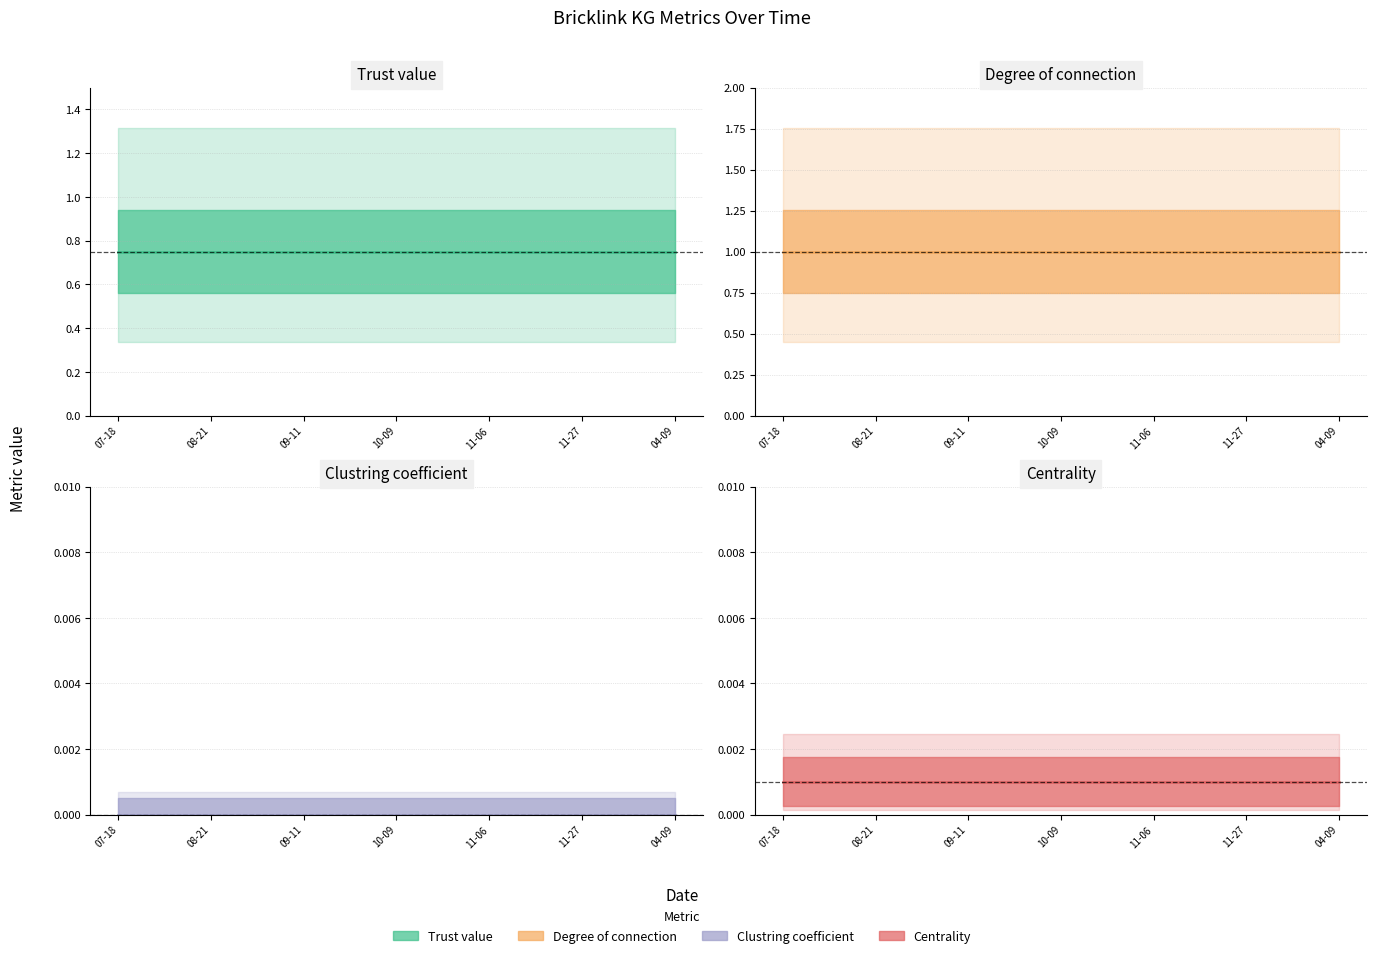

True or false: Trust value (line) and Clustring coefficient (line) intersect in this chart.

False